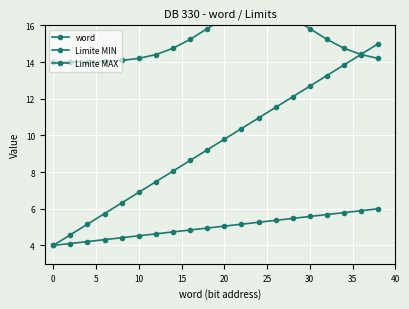

List the series in order of their peak value, lowest first.

Limite MIN, word, Limite MAX